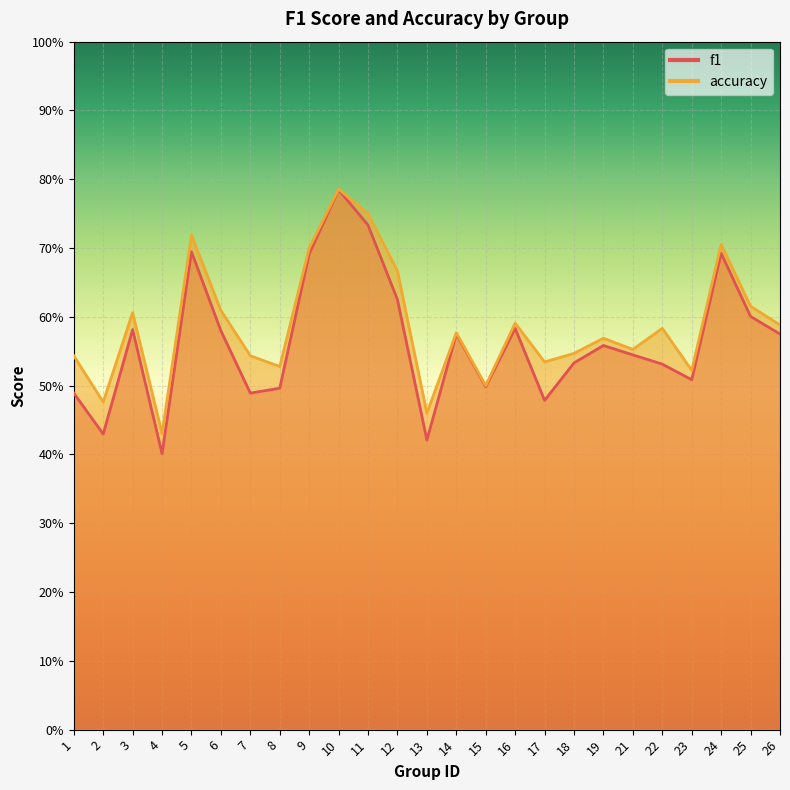

What is the minimum value for accuracy?

0.4